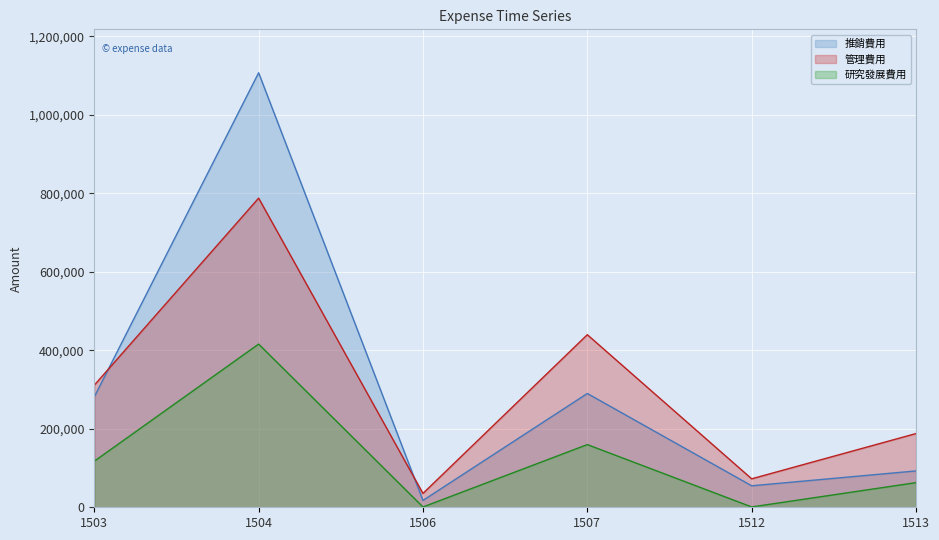

The 研究發展費用 series shows 168389 at 1503. True or false?

False